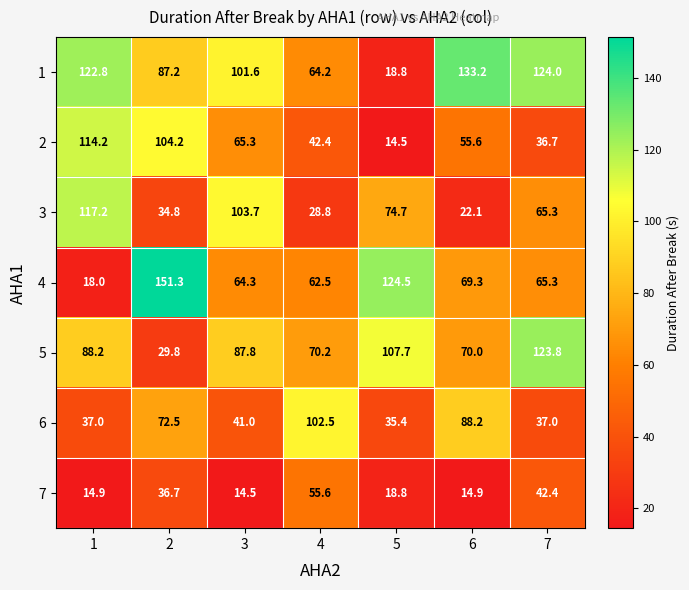

Where is 4 nearest to the value 84?

6